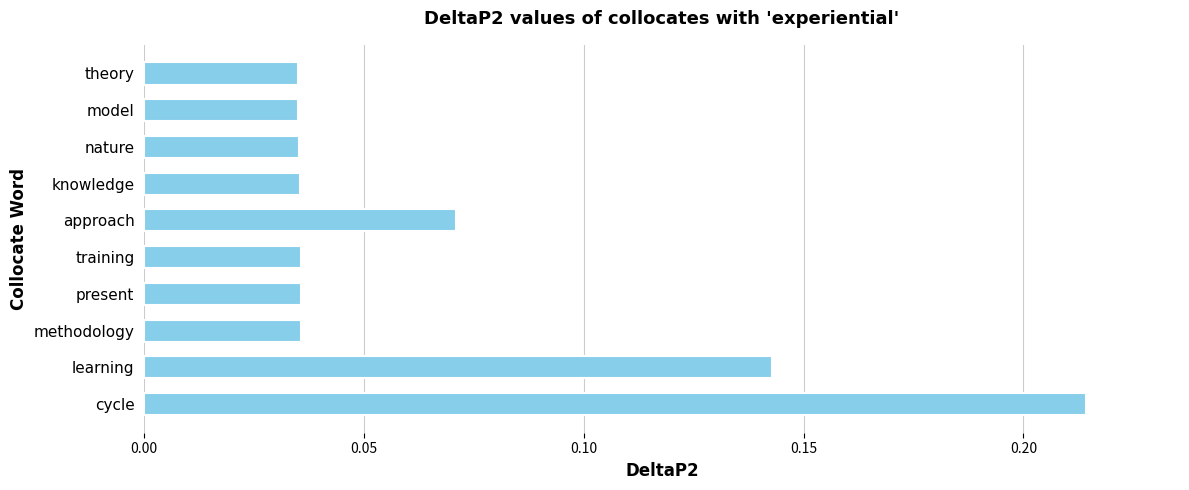

True or false: the data shows 0.1 at knowledge.

False